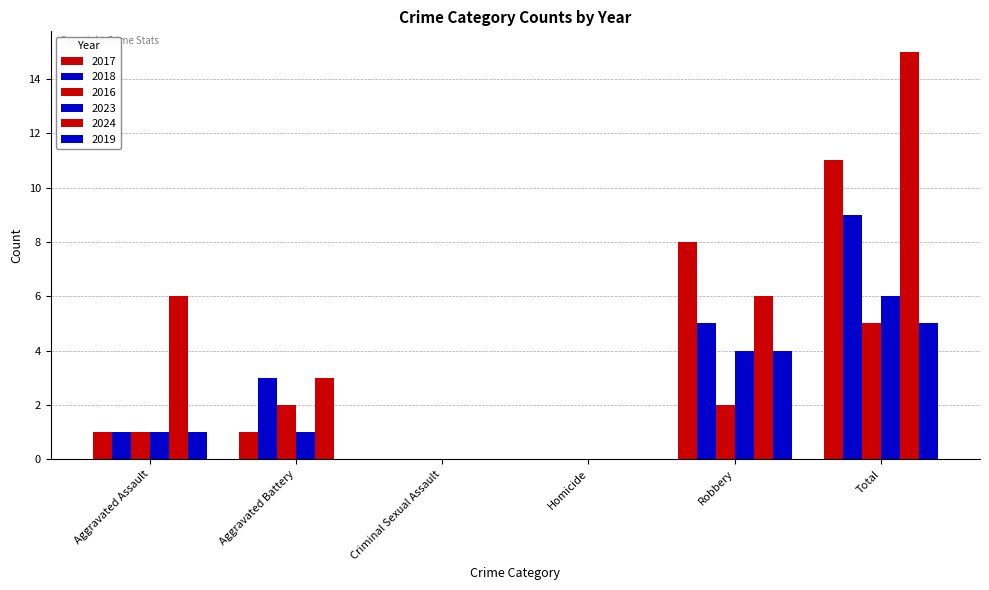

How many distinct data groups are displayed?

6